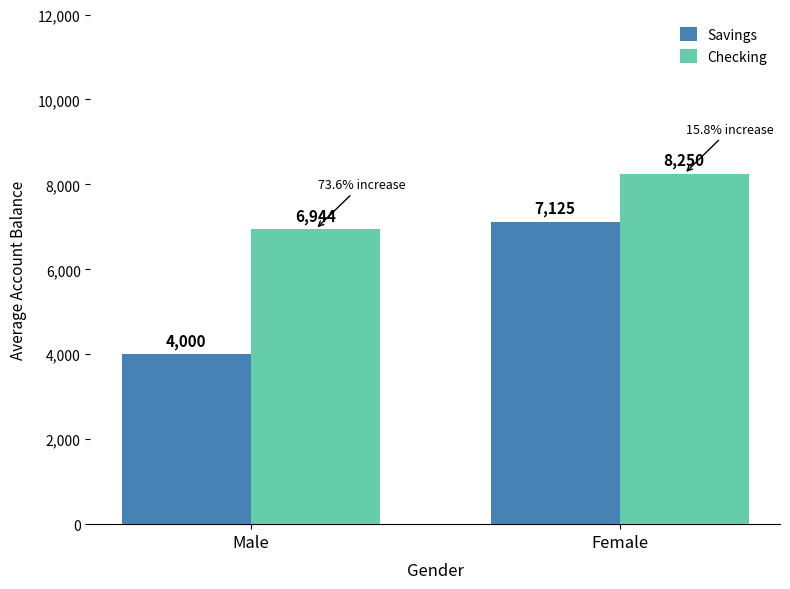

What is the sum of all Savings values?

11125